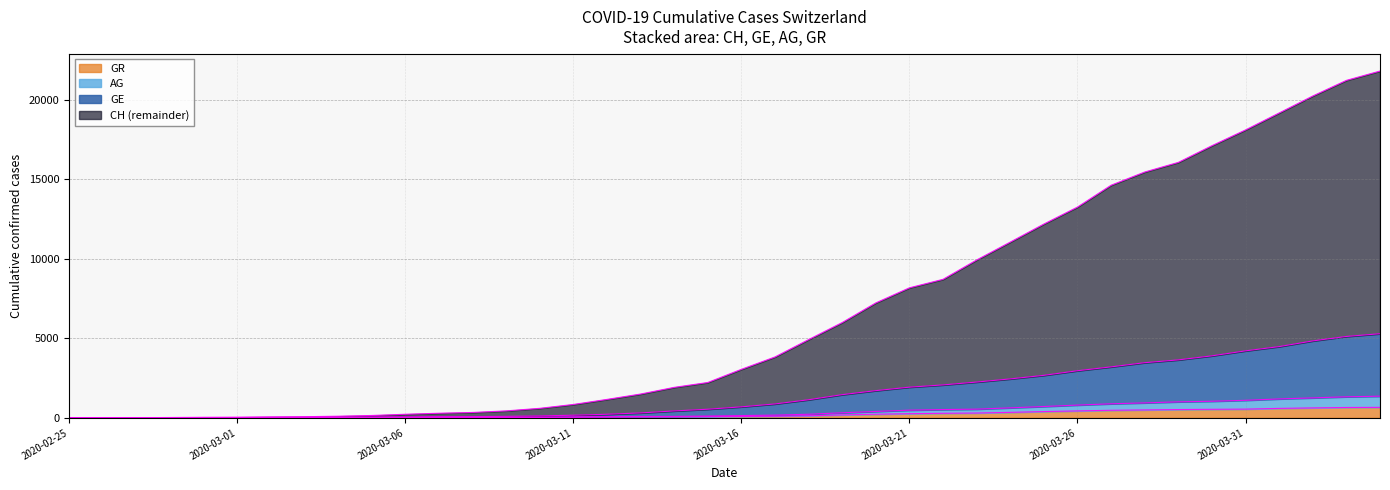

Reading left to right, extract all data points from this chart.

CH: 0	5	9	19	31	38	56	70	100	146	223	287	336	435	595	838	1156	1493	1913	2219	3047	3825	4917	5989	7224	8173	8707	9923	11048	12184	13251	14624	15454	16060	17110	18102	19168	20235	21217	21804
GE: 0	4	4	11	17	19	26	29	37	45	57	73	76	92	119	163	223	307	432	539	689	871	1135	1455	1708	1926	2068	2248	2446	2670	2960	3202	3466	3642	3896	4210	4477	4835	5115	5287
AG: 0	3	3	7	9	10	16	16	22	25	28	31	32	33	40	51	70	83	89	114	140	170	224	316	401	481	519	545	626	711	800	881	939	1004	1041	1101	1188	1253	1322	1359
GR: 0	2	2	6	6	6	9	9	12	14	16	17	18	18	22	31	43	53	56	71	84	101	128	182	226	258	284	300	343	393	433	474	495	519	535	547	592	622	649	657